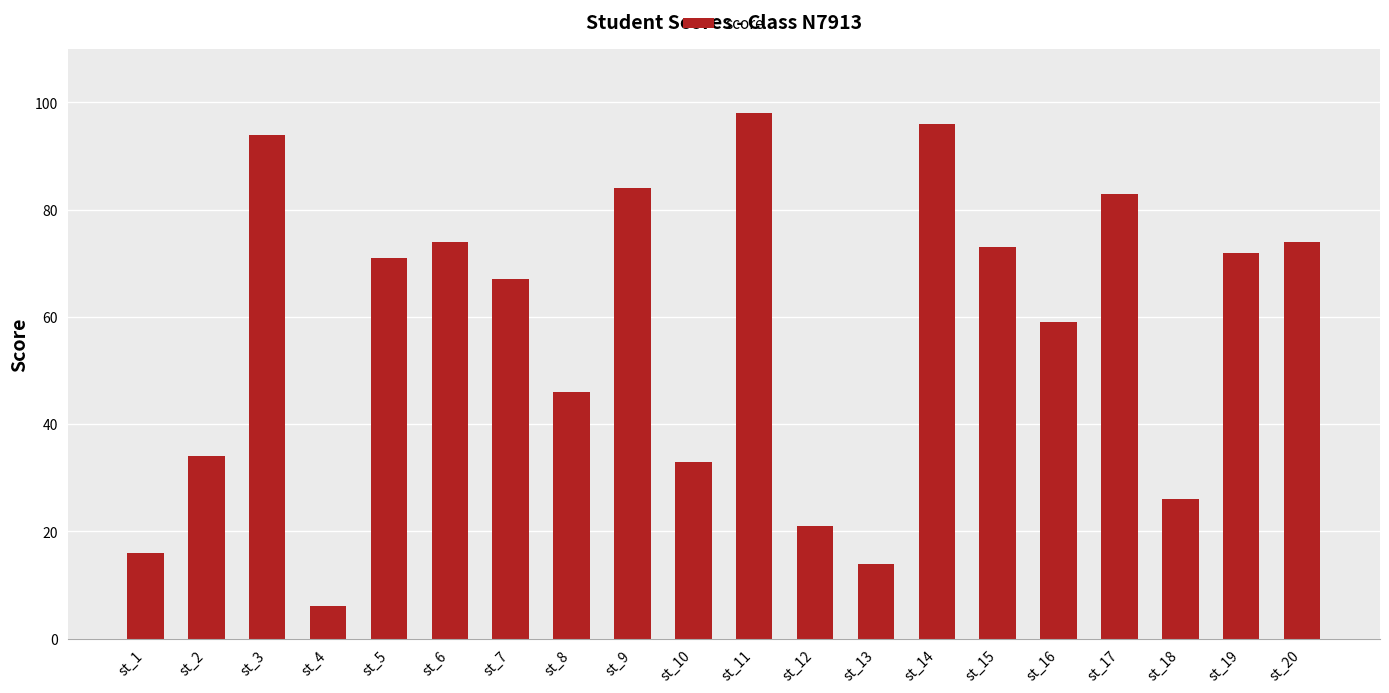

What is the sum of all values?

1141